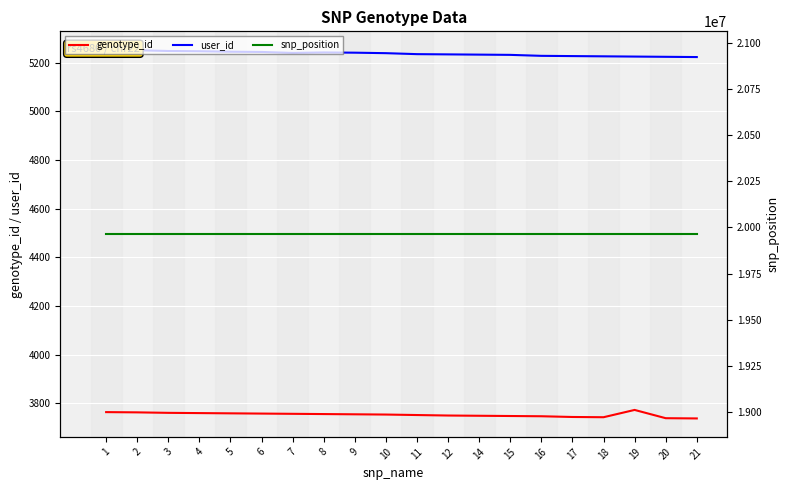

What is the difference between the highest and lowest values at 12?

19959999